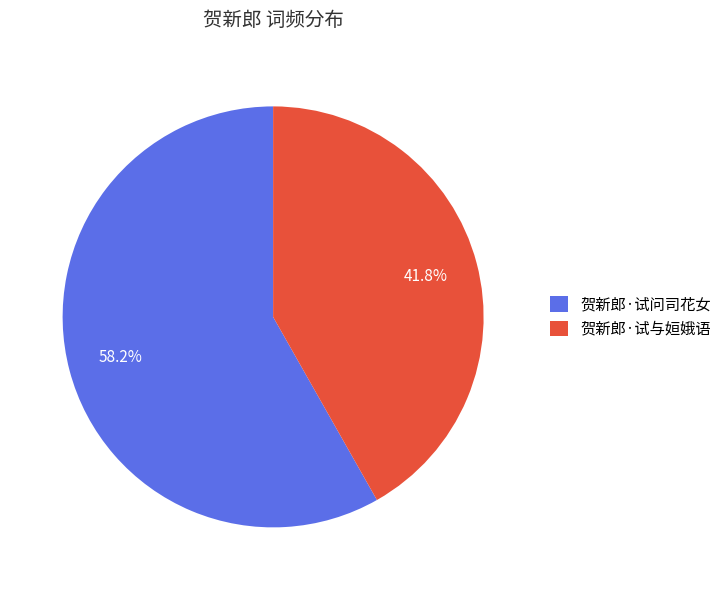

Does any single category account for the majority?

Yes